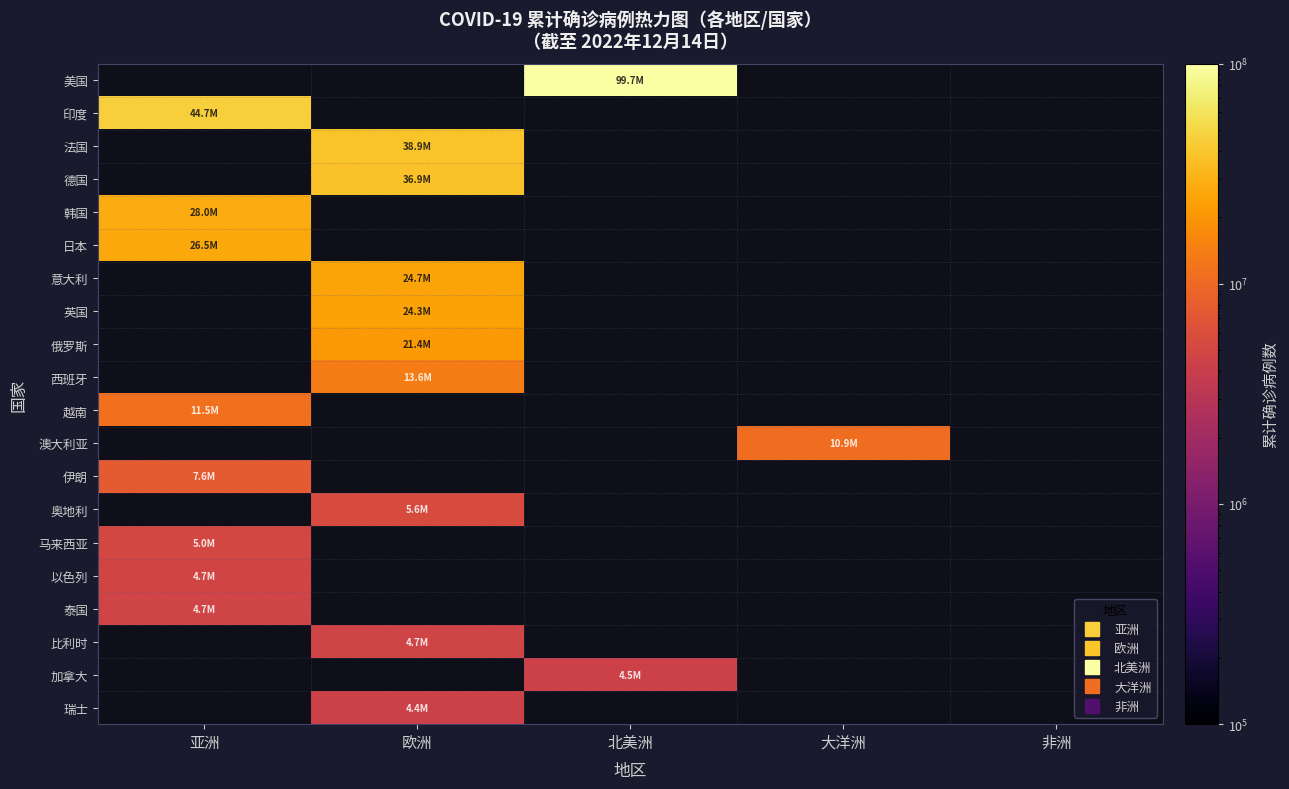

The value of 以色列 at 亚洲 is 4742934.0. True or false?

True